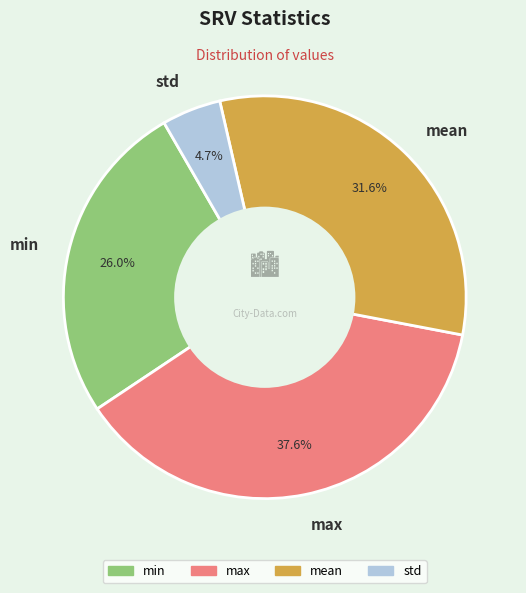

To the nearest percent, what is the average slice percentage?

25%